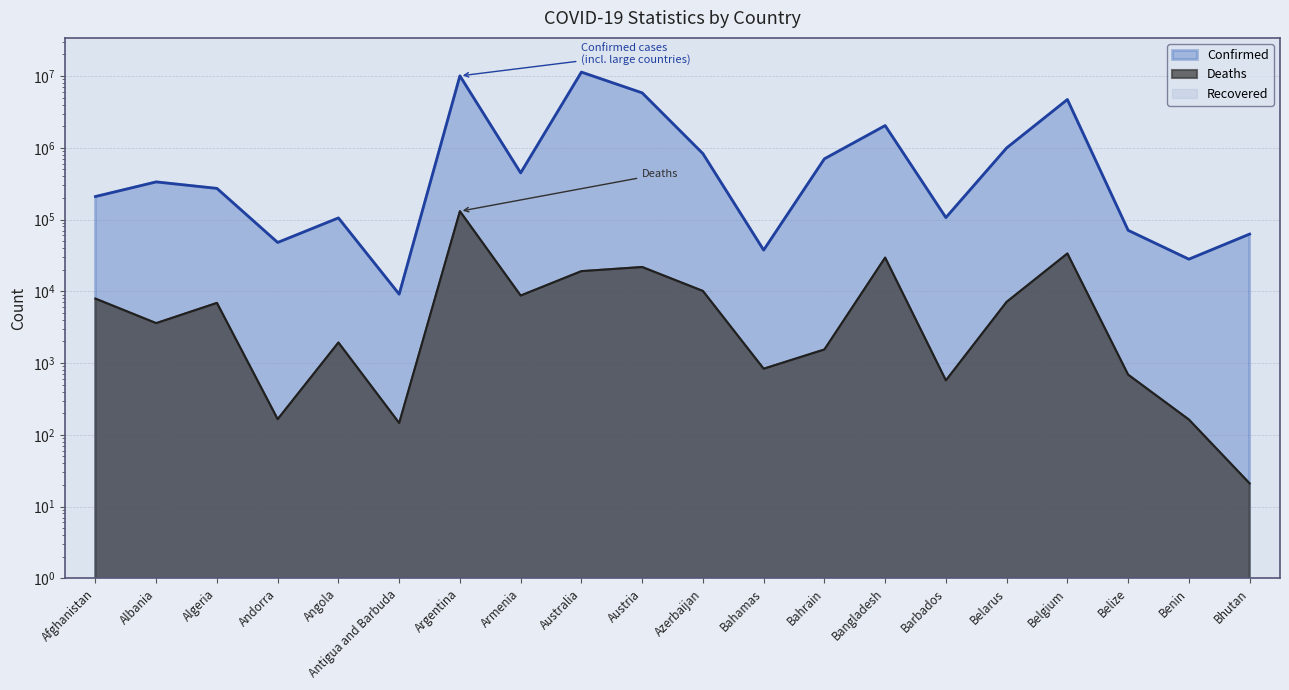

The Deaths series shows 688 at Belize. True or false?

True